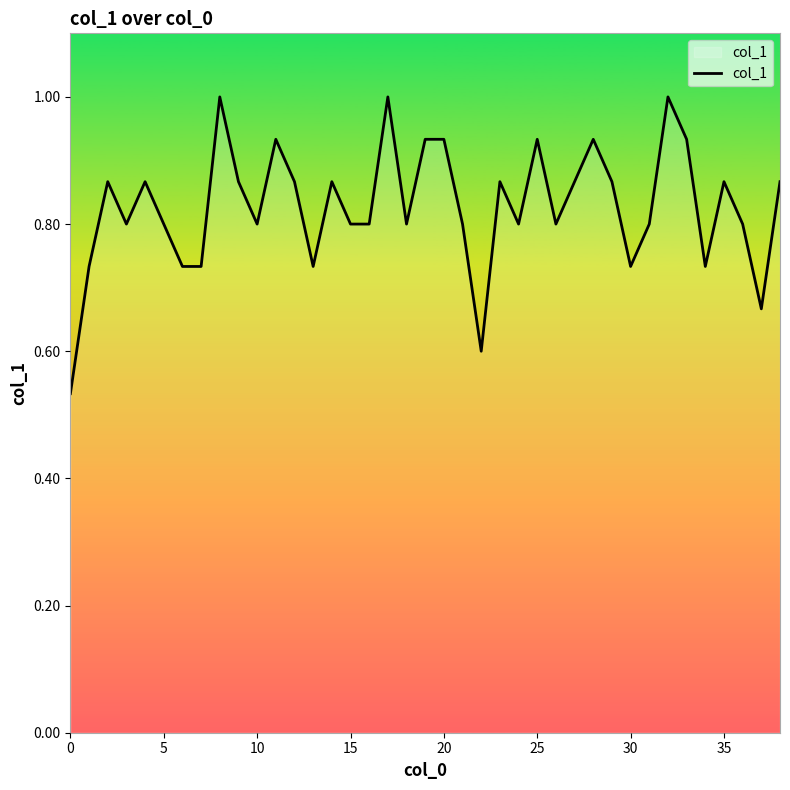

What is the maximum value shown in the chart?

1.0